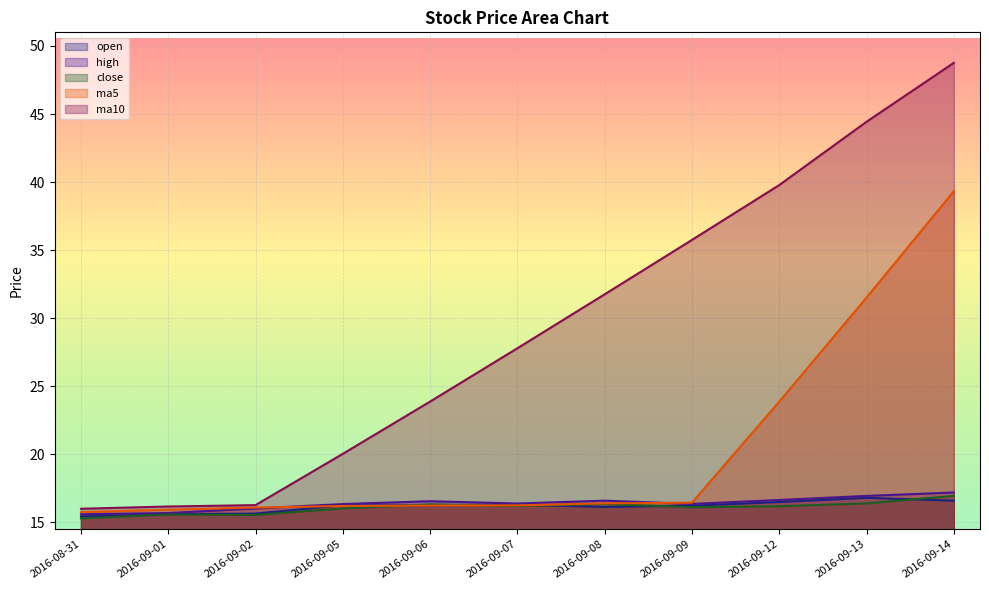

At 2016-09-05, list the series in order from smallest to largest.

close, ma5, open, high, ma10